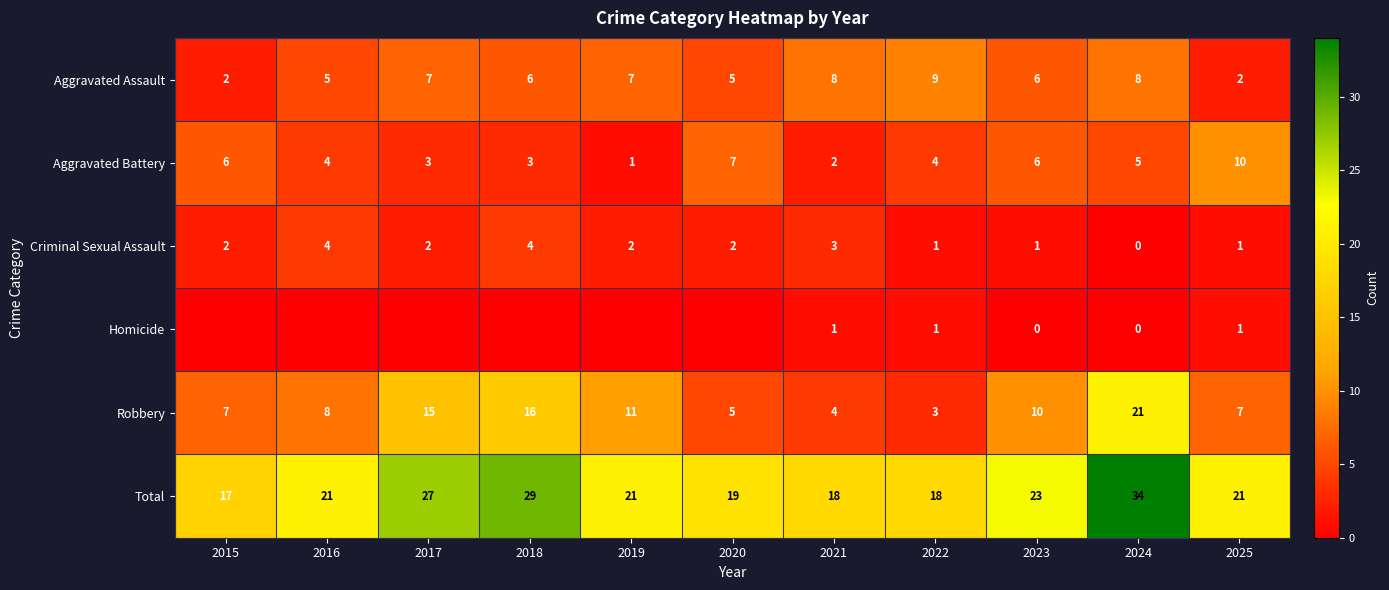

Which category has the highest value in the Aggravated Assault series?

2022